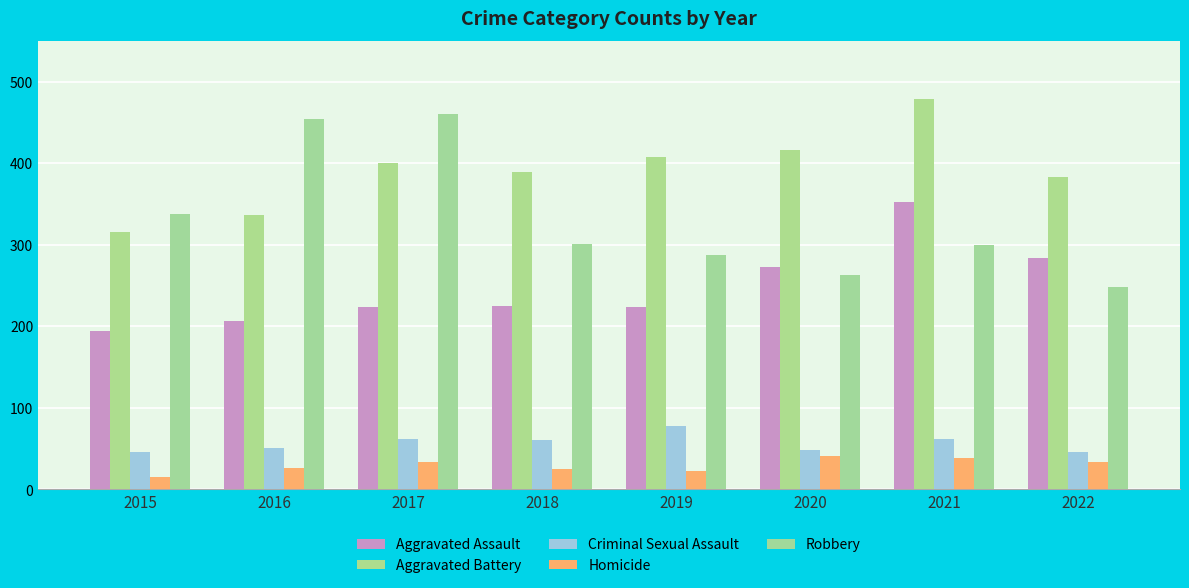

The Criminal Sexual Assault series shows 89 at 2021. True or false?

False